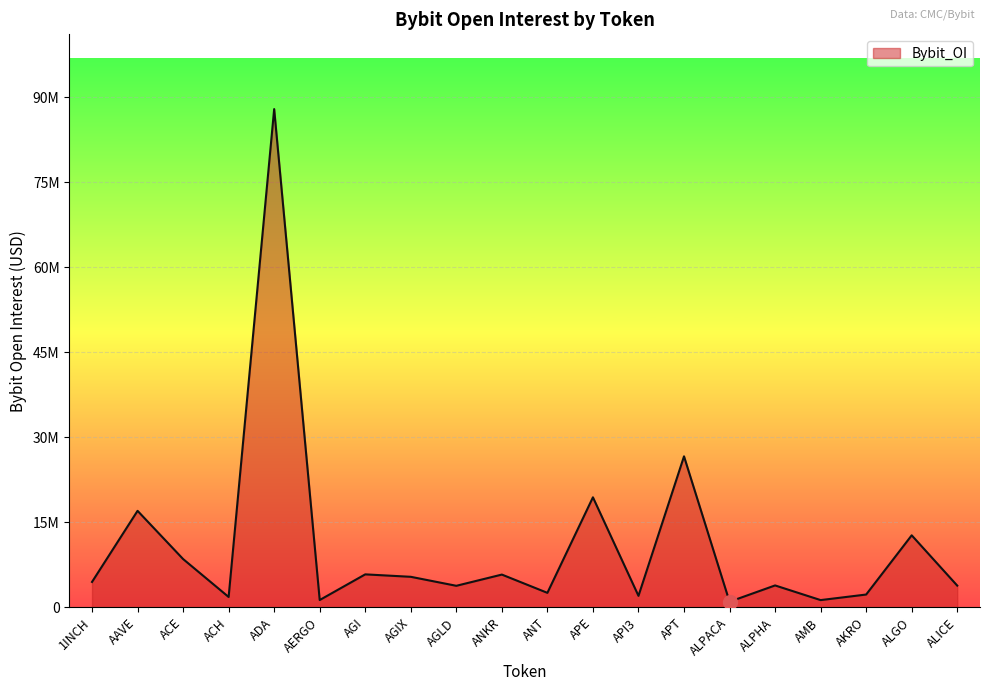

Which has a higher value, ALGO or ALICE?

ALGO